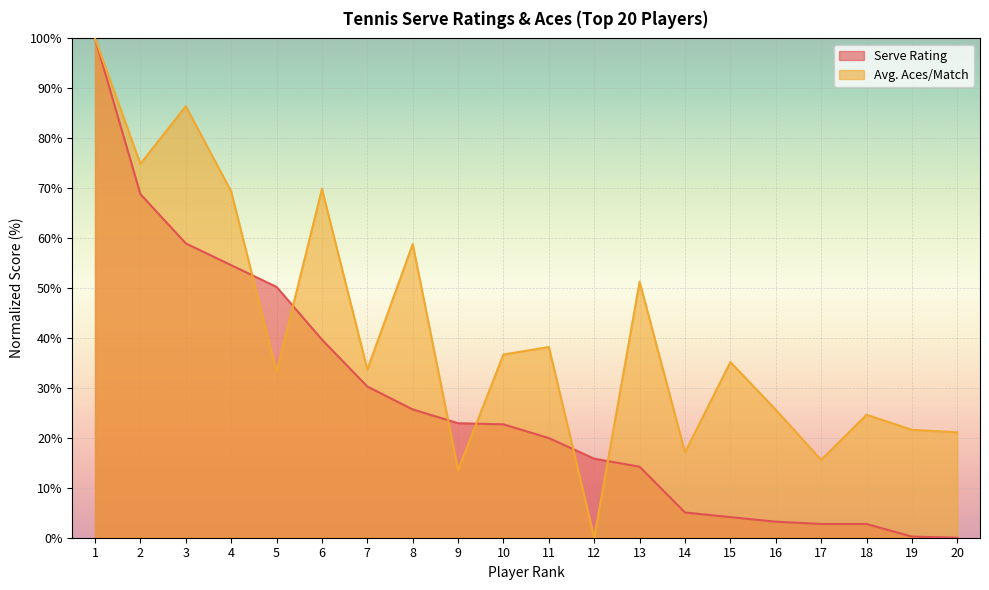

Reading left to right, transcribe all the data shown in this chart.

Serve Rating: 100.0	68.8	58.9	54.6	50.2	39.7	30.3	25.7	22.9	22.7	20.0	15.8	14.2	5.0	4.1	3.2	2.8	2.8	0.2	0.0
Avg. Aces/Match: 100.0	74.9	86.4	69.3	33.2	69.8	33.7	58.8	13.6	36.7	38.2	0.0	51.3	17.1	35.2	25.6	15.6	24.6	21.6	21.1